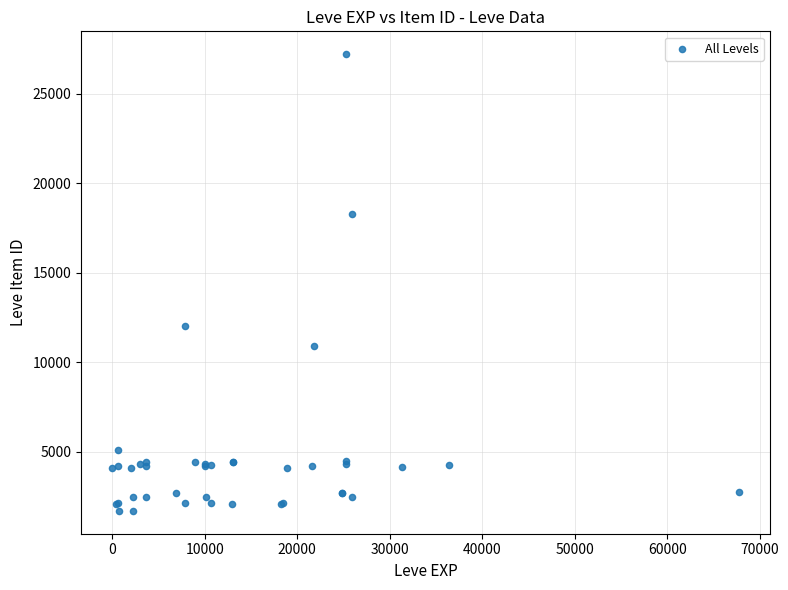

What Y value in the scatter plot is closest to 14448?

12018